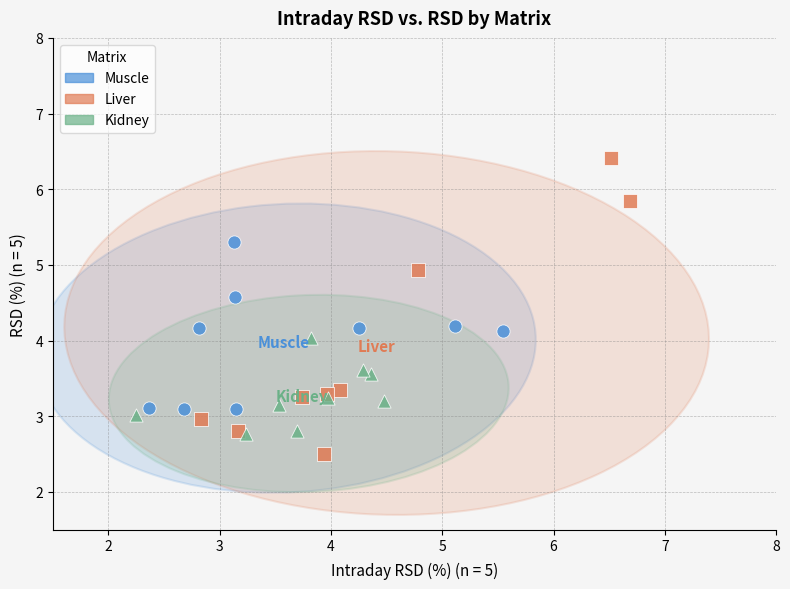

Which series reaches the minimum Y coordinate?

Liver